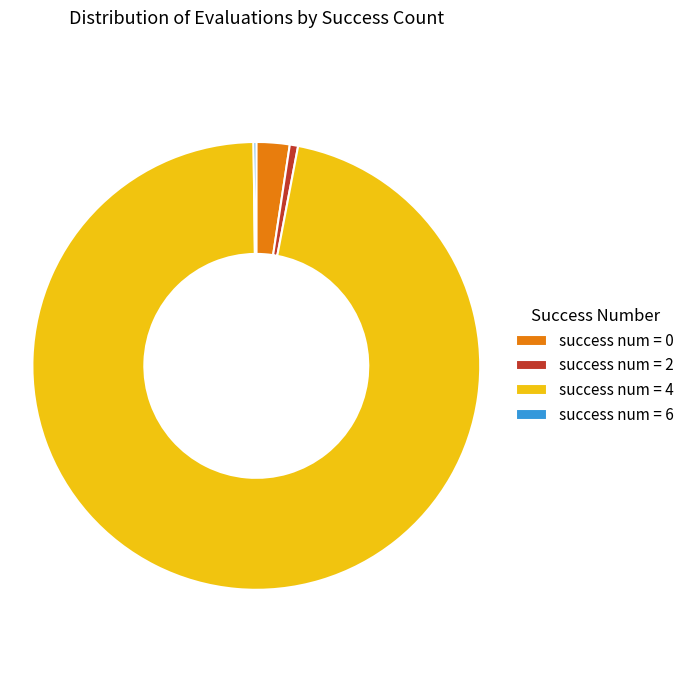

What is the largest slice in the pie chart?

success num = 4